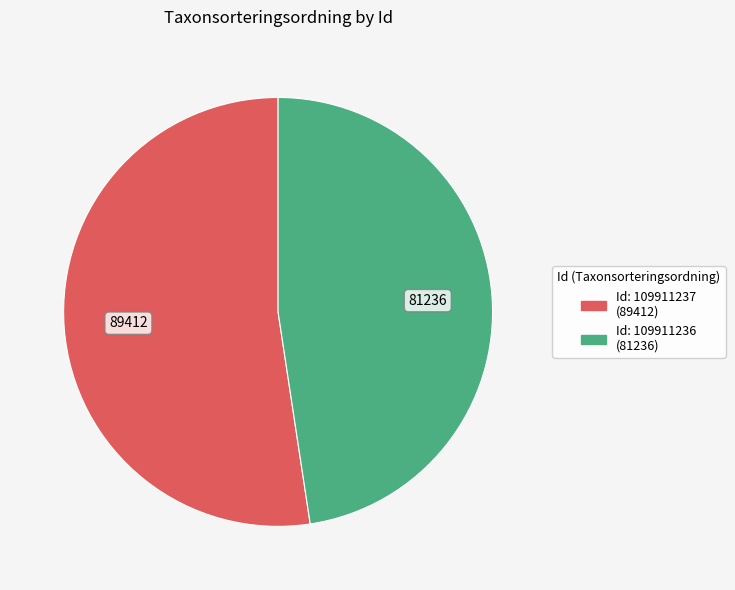

Is there a majority slice in this chart?

Yes